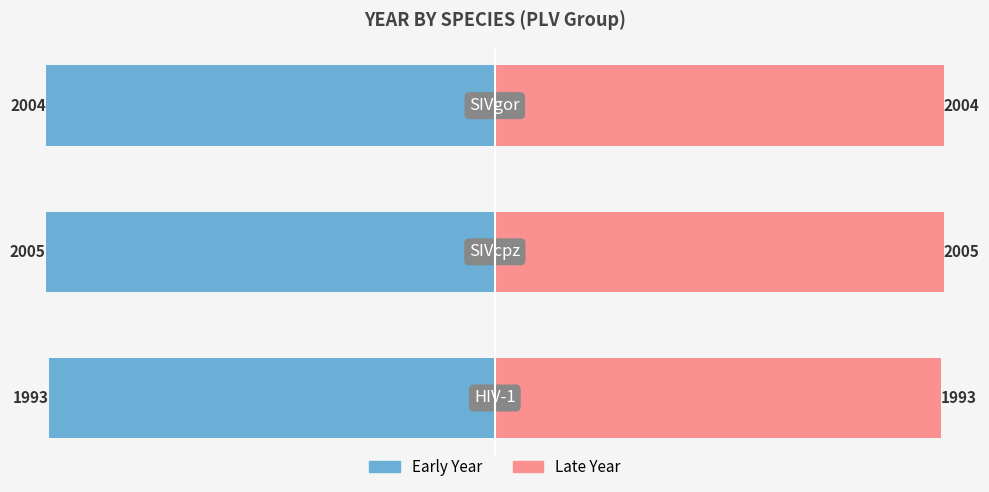

What is the value of the Early Year bar at the 2nd from the left?

-2005